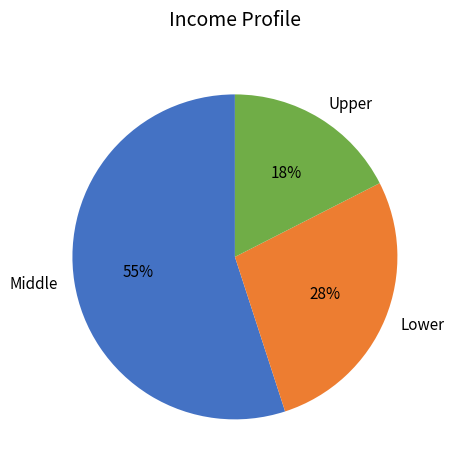

Is there any slice that represents more than half of the pie?

Yes